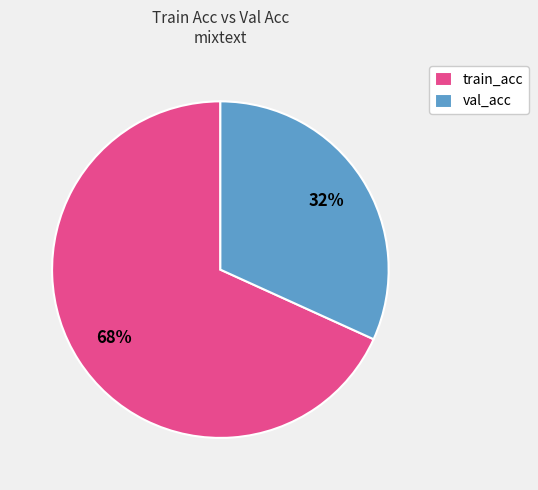

Count the number of slices in the pie.

2